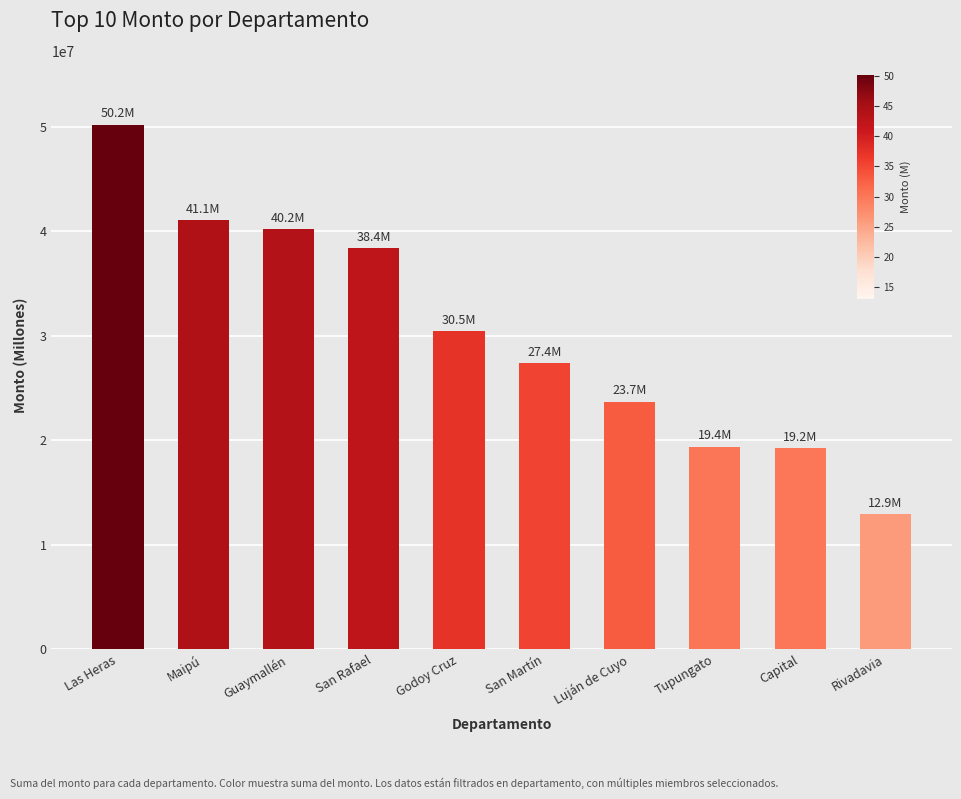

What is the difference between the second highest and minimum values?

28116000